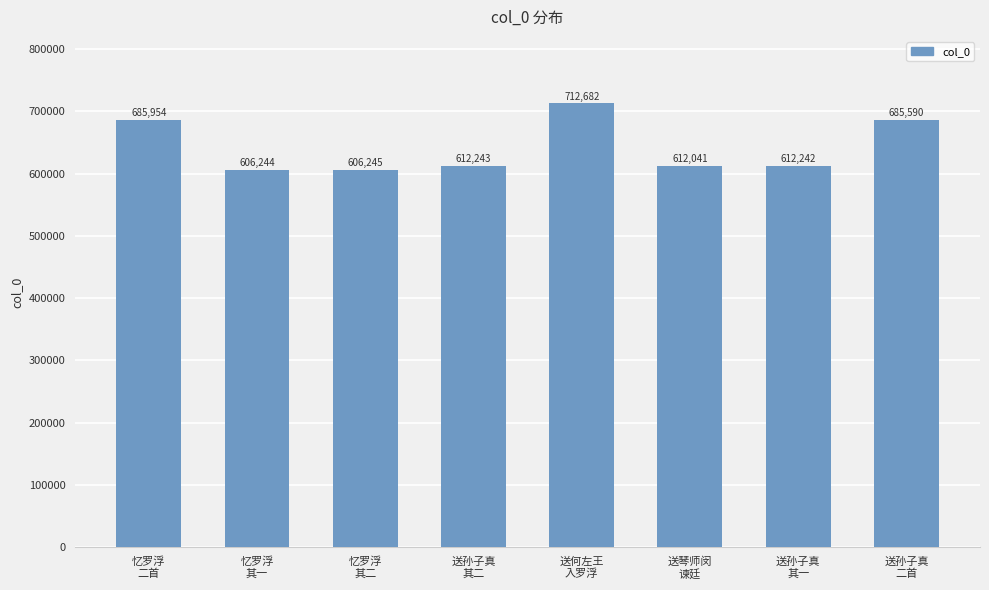

Which category has the highest value across all series?

送何左王
入罗浮